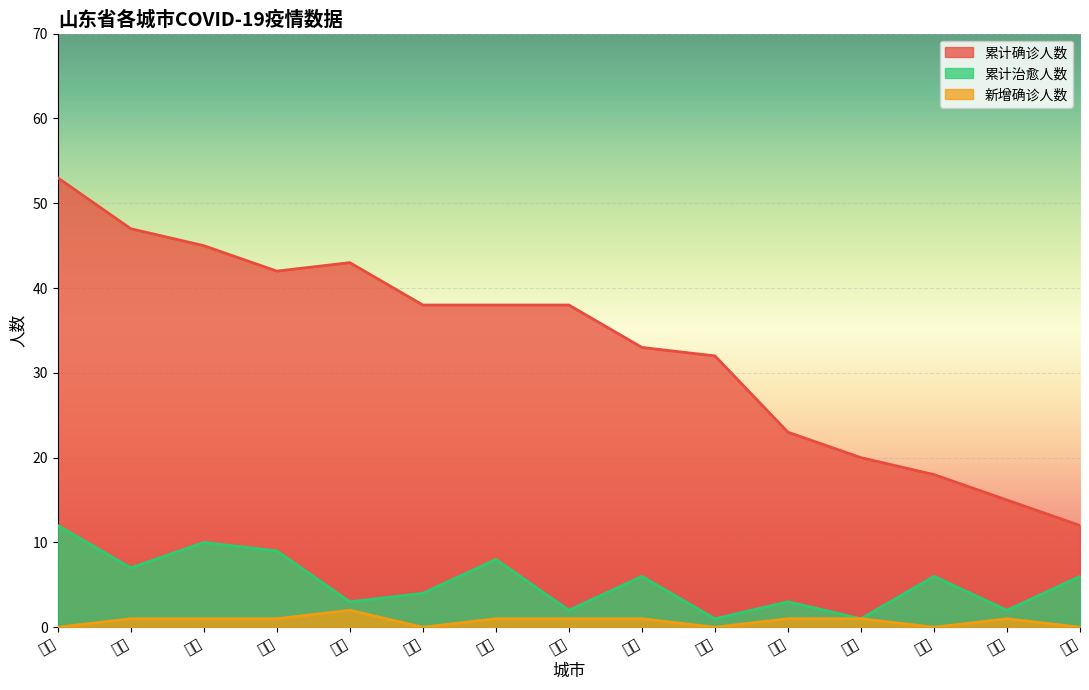

What position from the left is 日照?

14